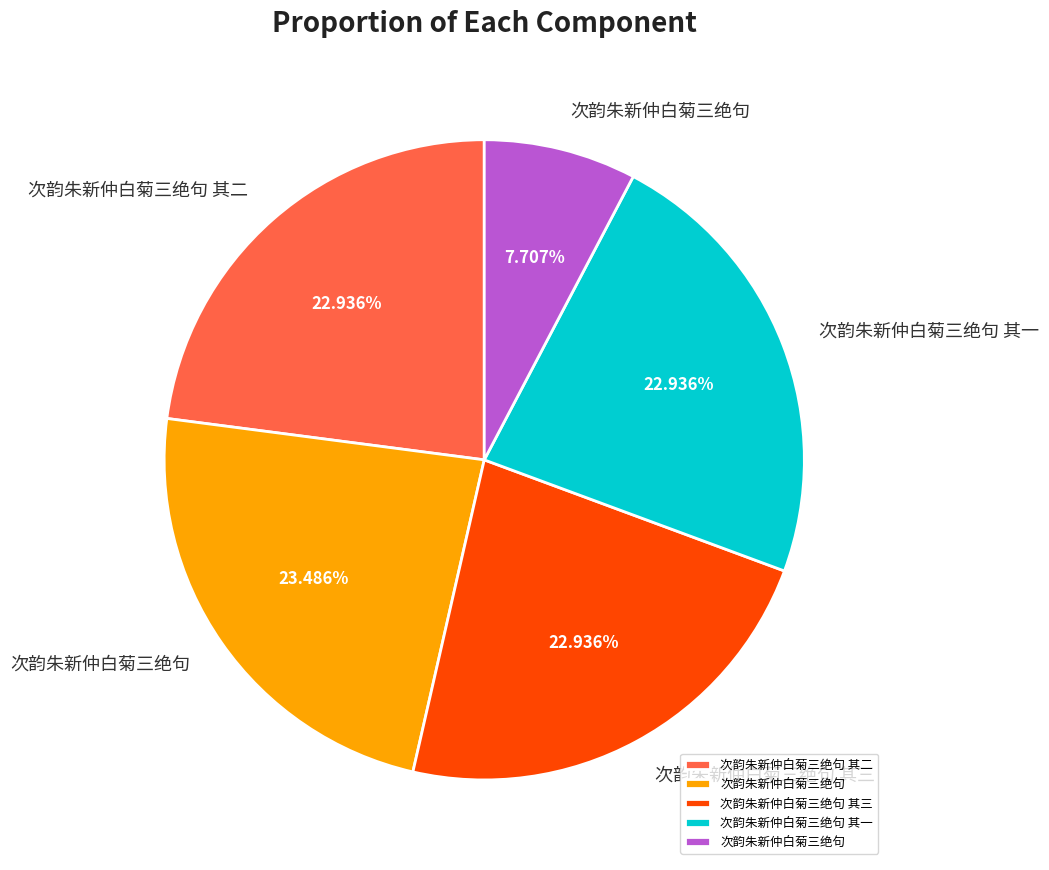

Is there a majority slice in this chart?

No